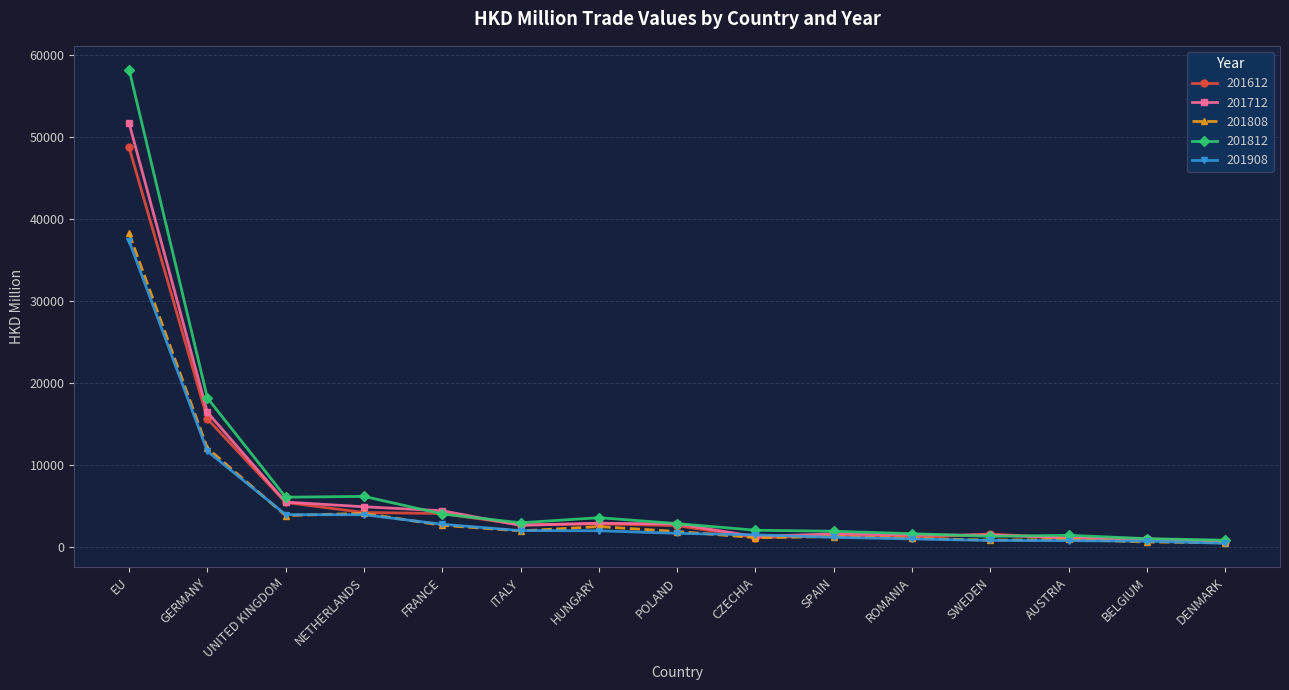

What is the value of the 201908 point at the 7th from the left?

2025.7